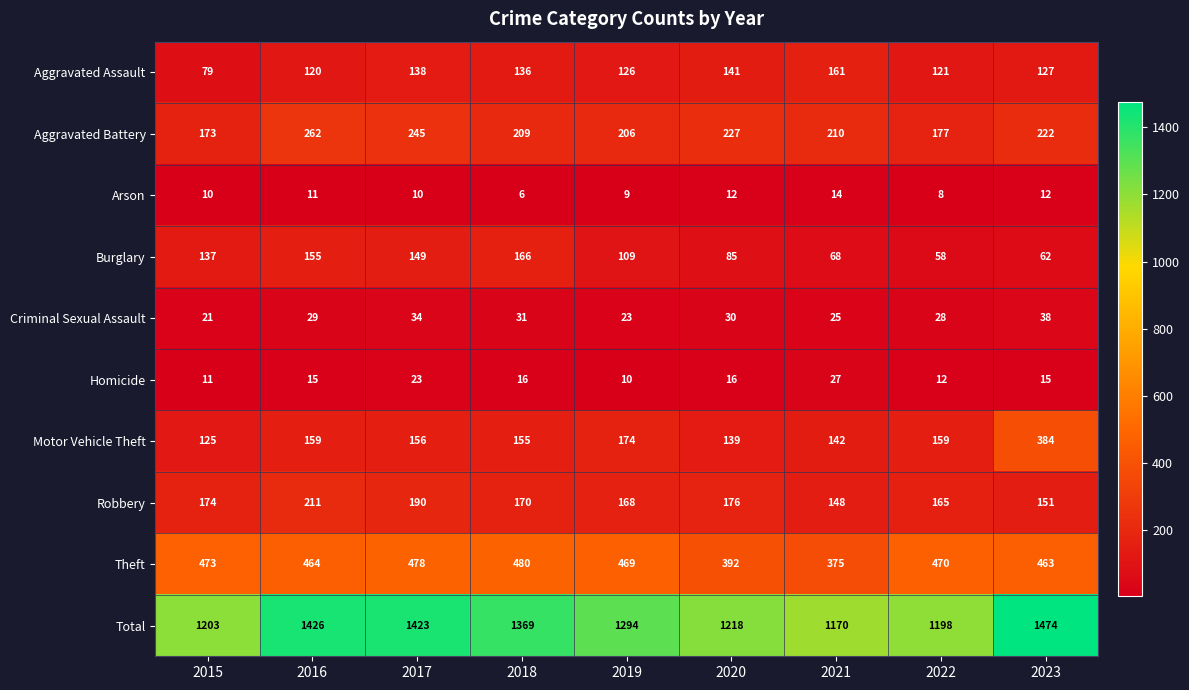

At which category does the chart reach its minimum across all series?

2018